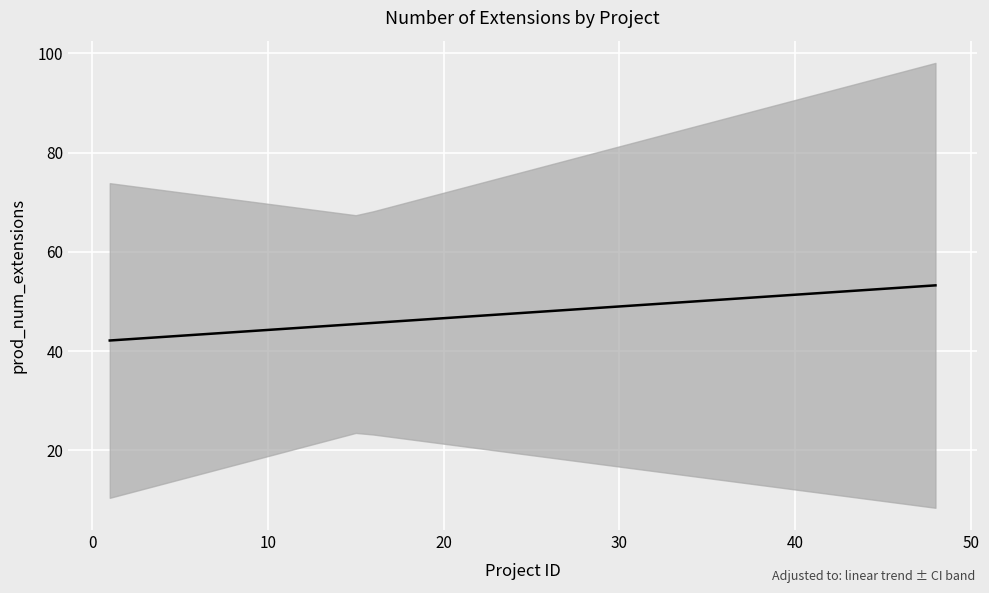

What is the greatest value displayed?

53.2